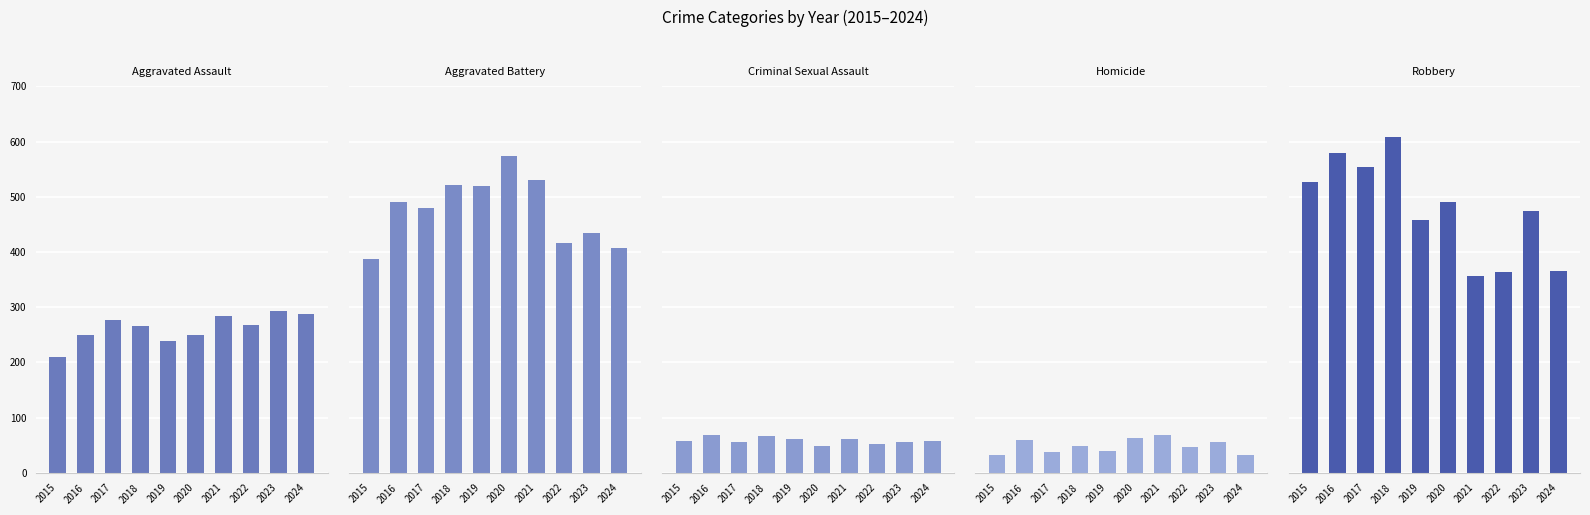

At which label does Homicide reach its peak?

2021